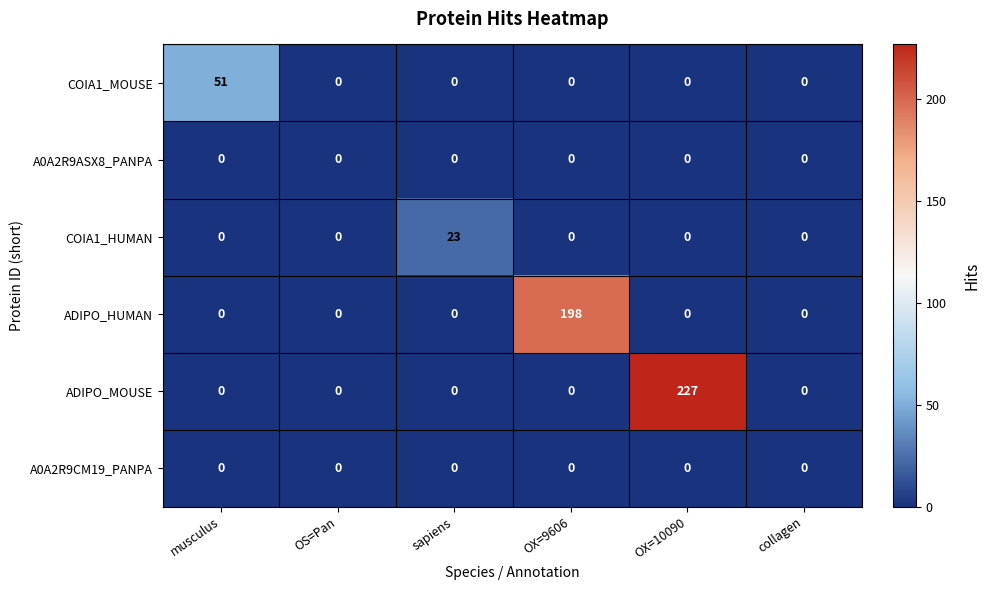

Which series has the largest total across all categories?

ADIPO_MOUSE